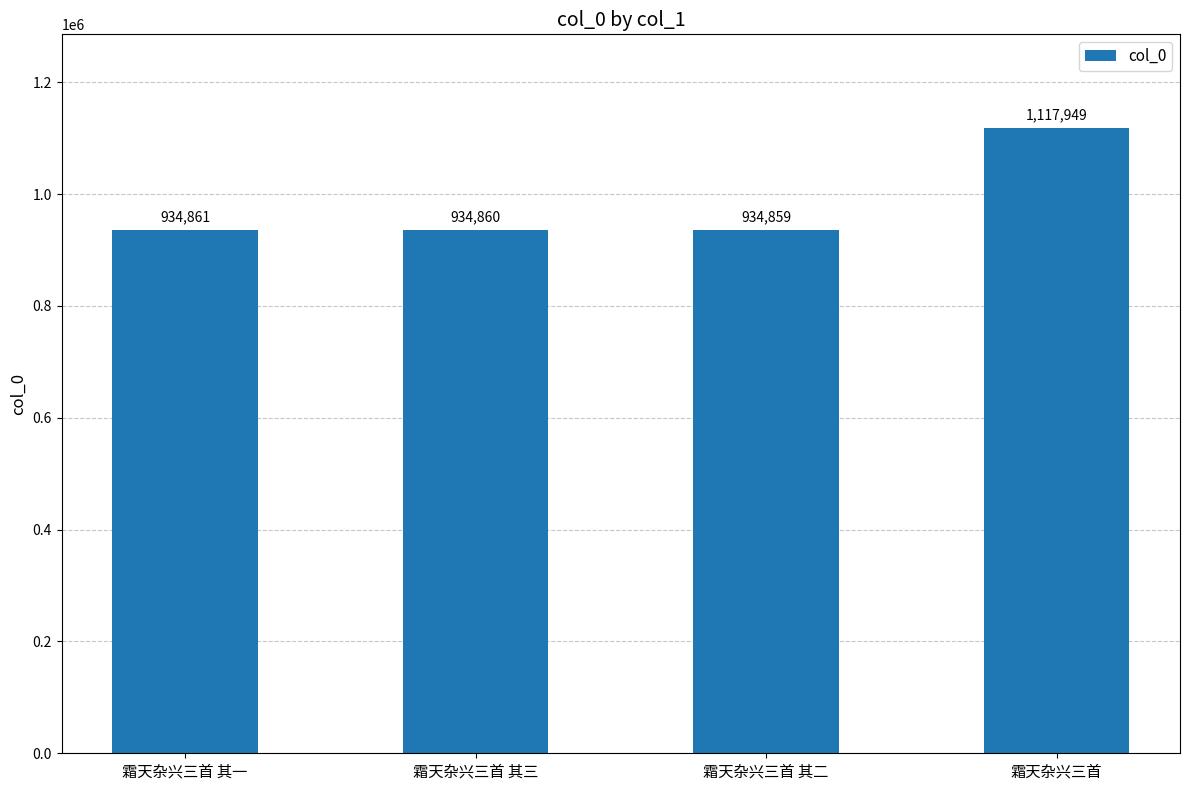

What is the change in value from 霜天杂兴三首 其一 to 霜天杂兴三首 其二?

-2